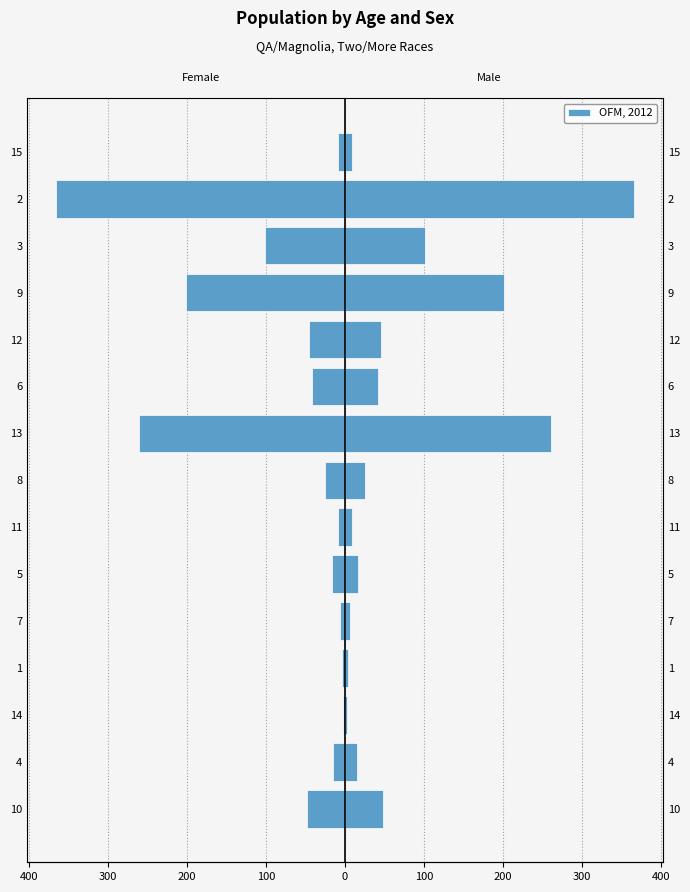

What is the label of the 4th bar from the right?

9